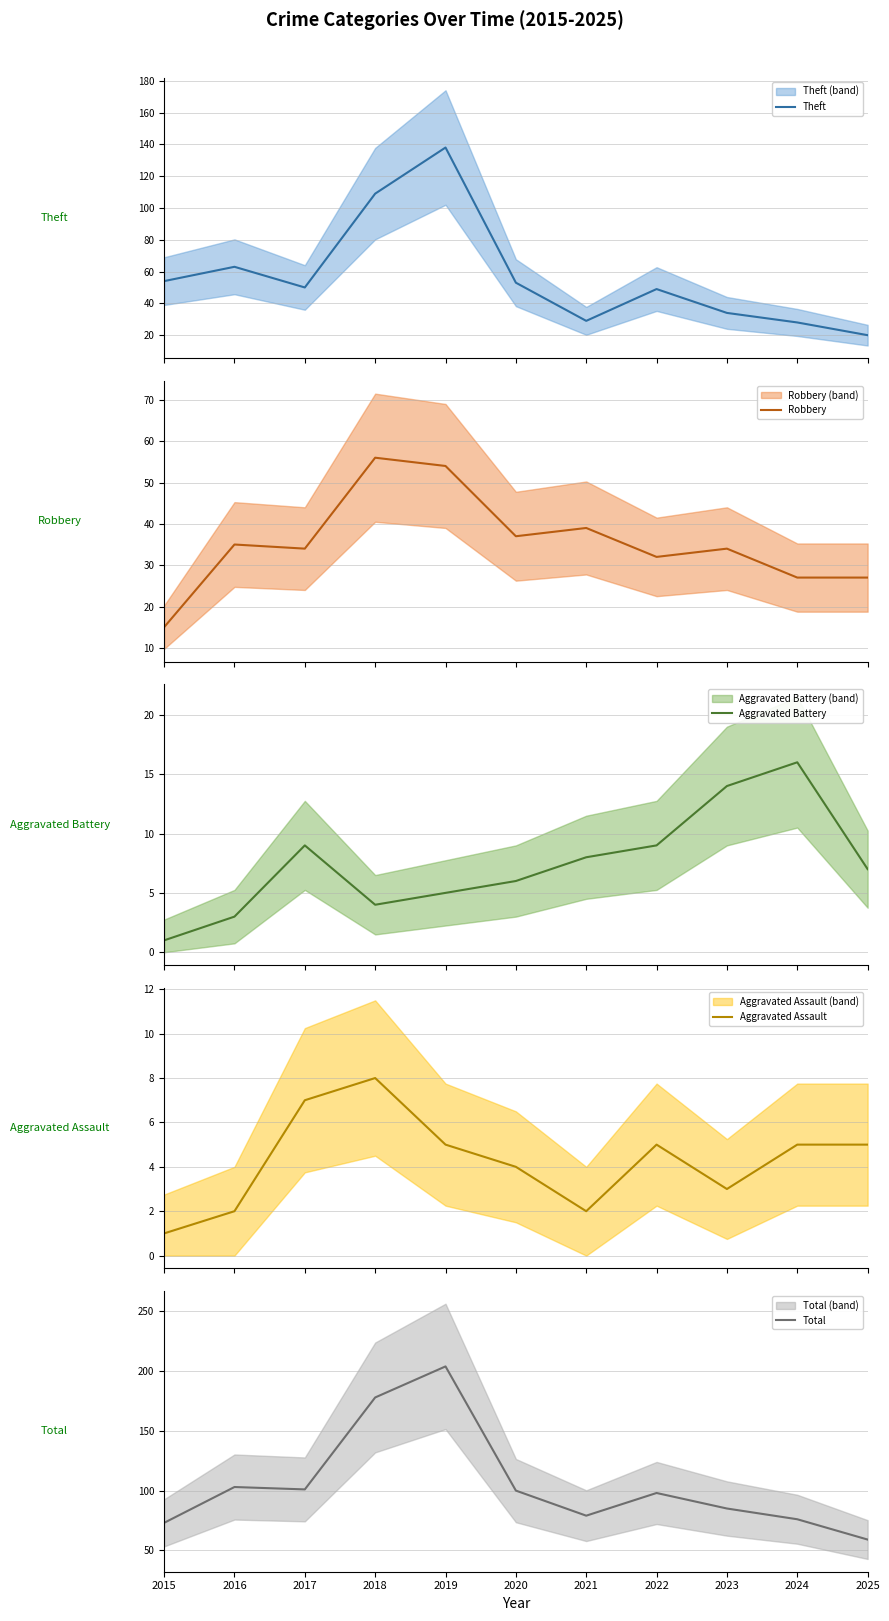

What is the difference between the highest and lowest values at 2017?

94